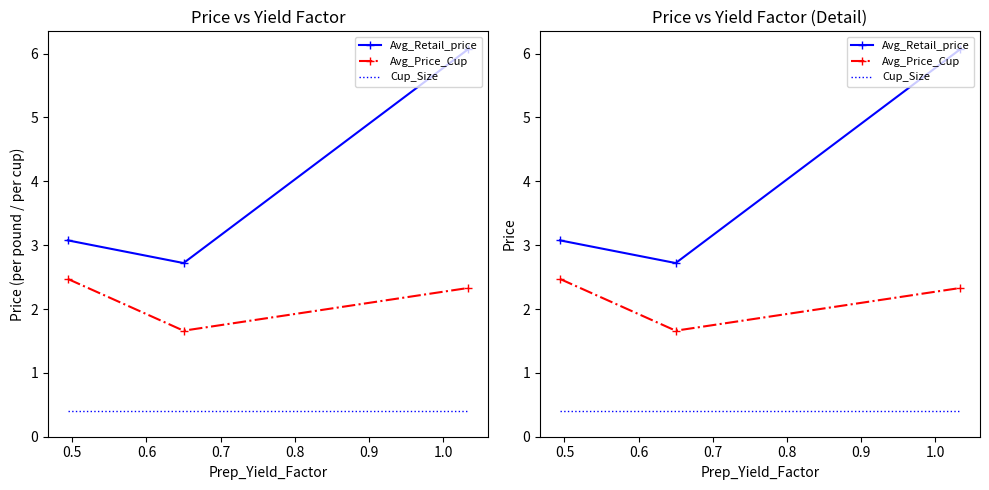

How many series are shown in this chart?

3